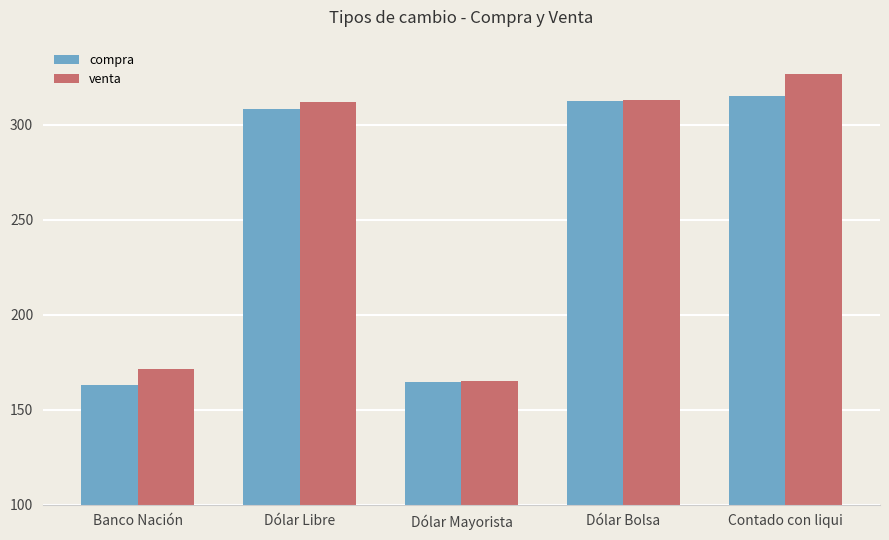

Which series has the widest spread of values?

venta